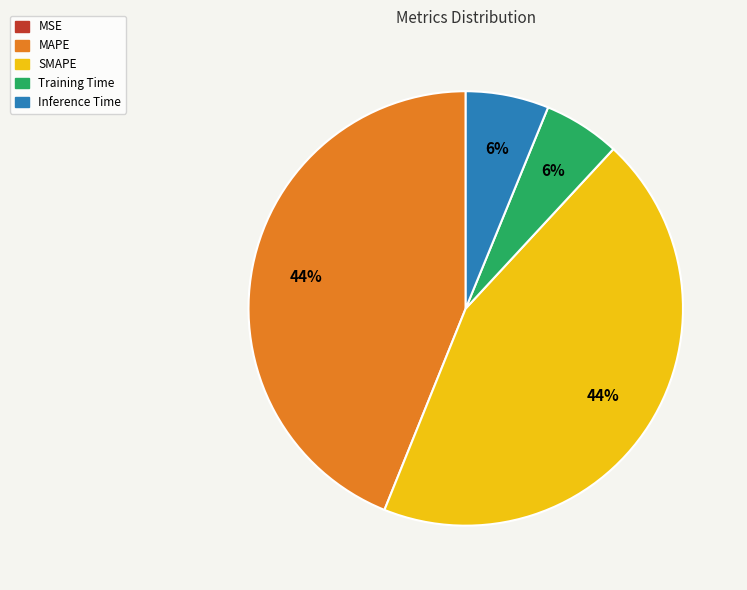

Is there a majority slice in this chart?

No